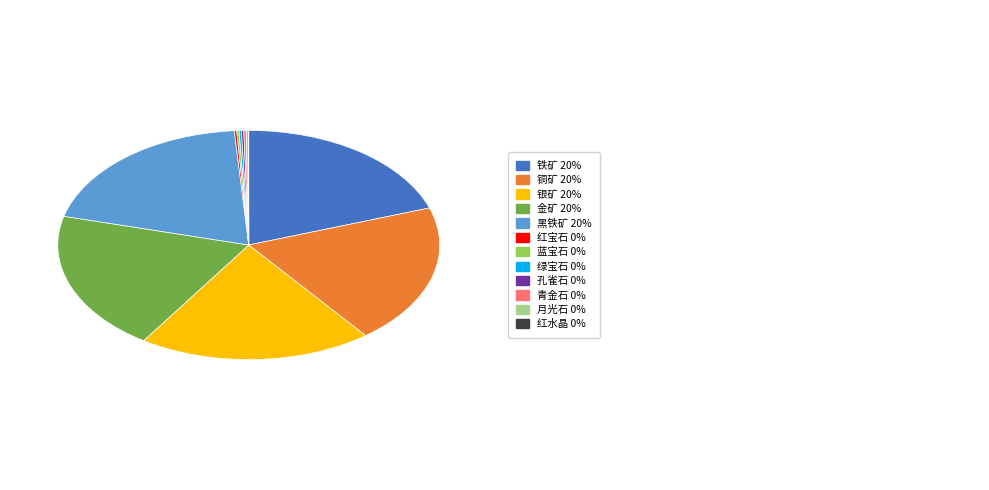

Is there any slice that represents more than half of the pie?

No